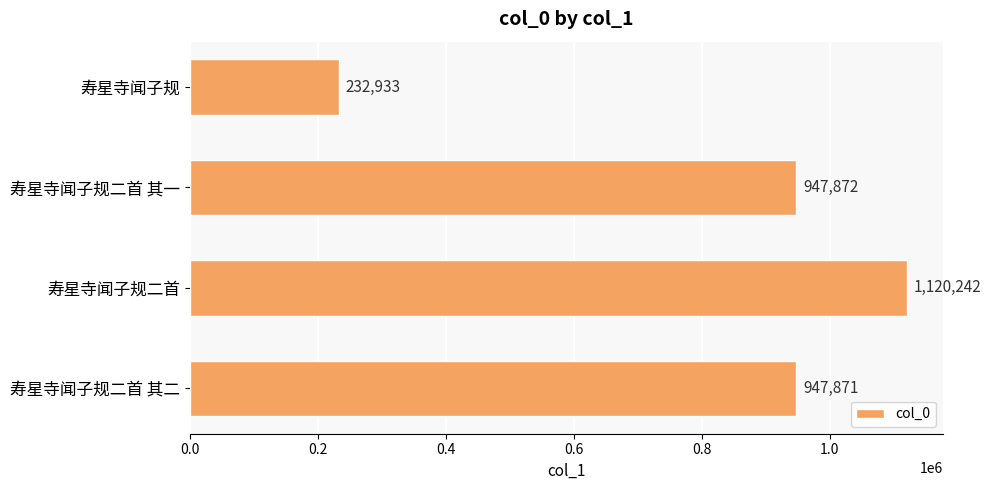

The chart shows a value of 947871 at 寿星寺闻子规二首 其二. True or false?

True